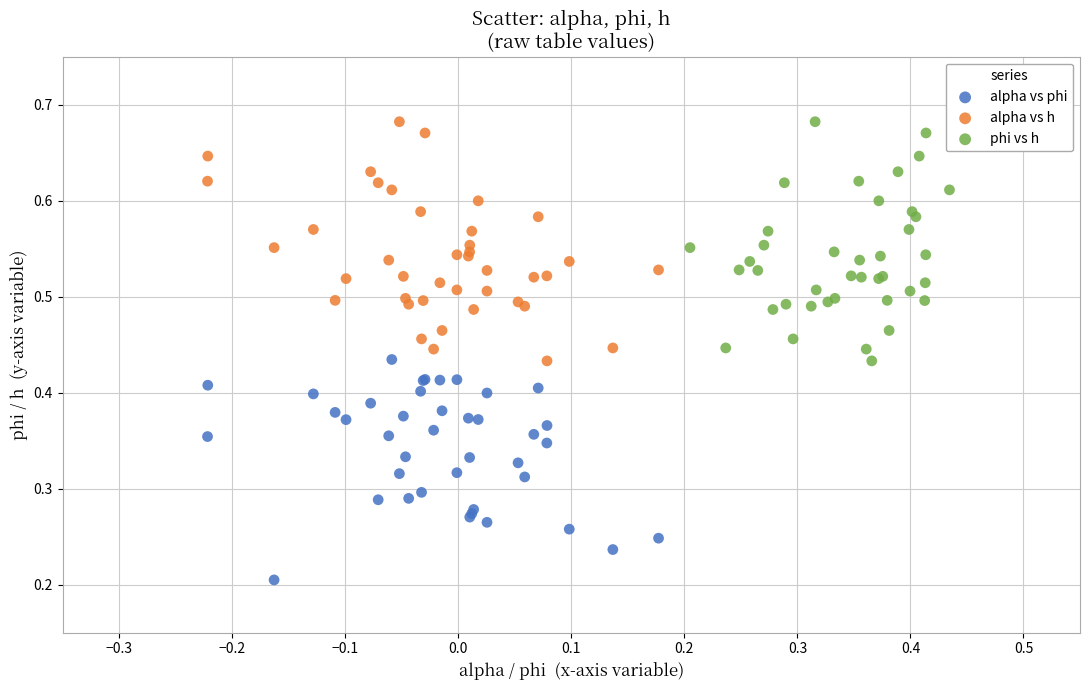

Which series contains the lowest Y value?

alpha vs phi